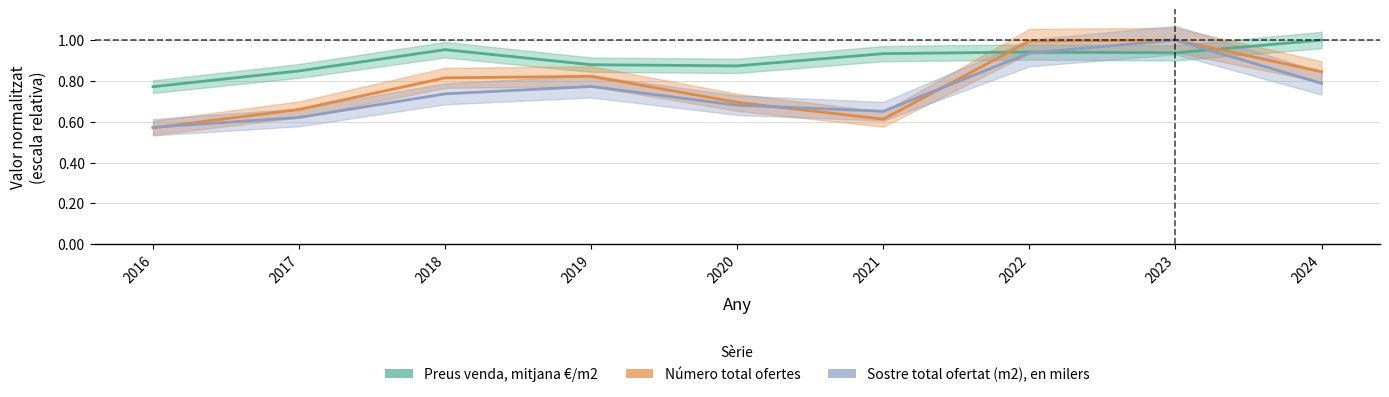

What is the value of the Preus venda, mitjana €/m2 point at the 1st from the left?

0.8